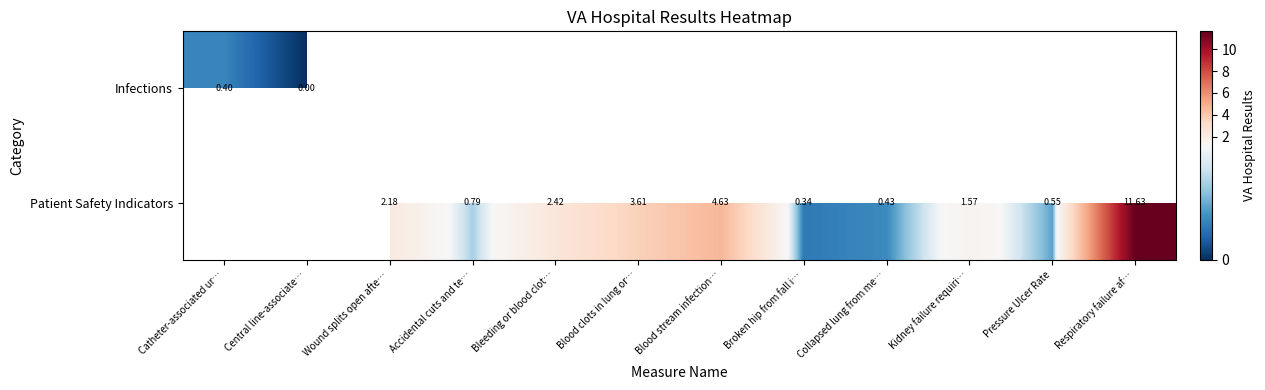

Which has a higher value, Broken hip from fall i… or Bleeding or blood clot…?

Bleeding or blood clot…